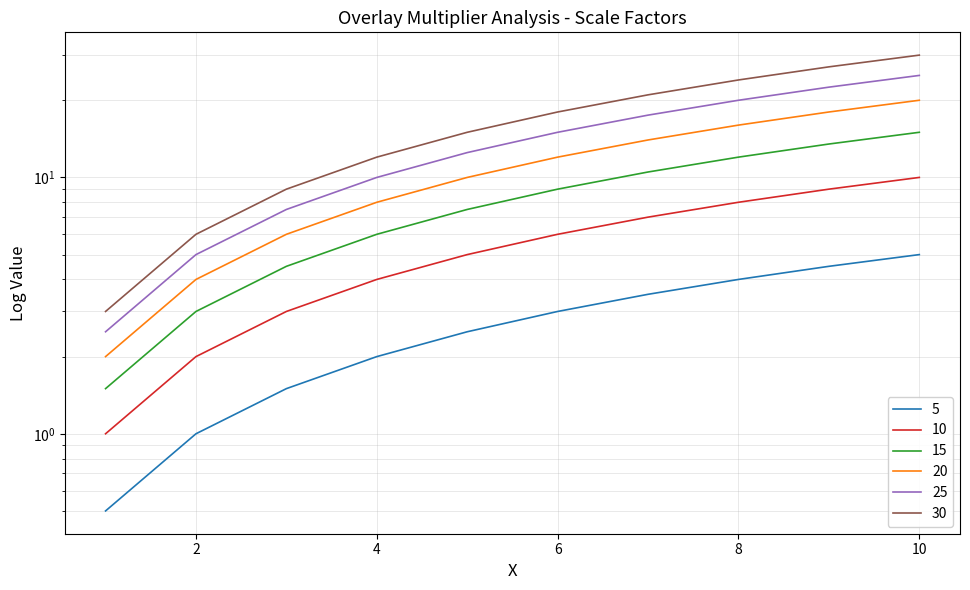

True or false: 5 and 20 cross at least once.

False